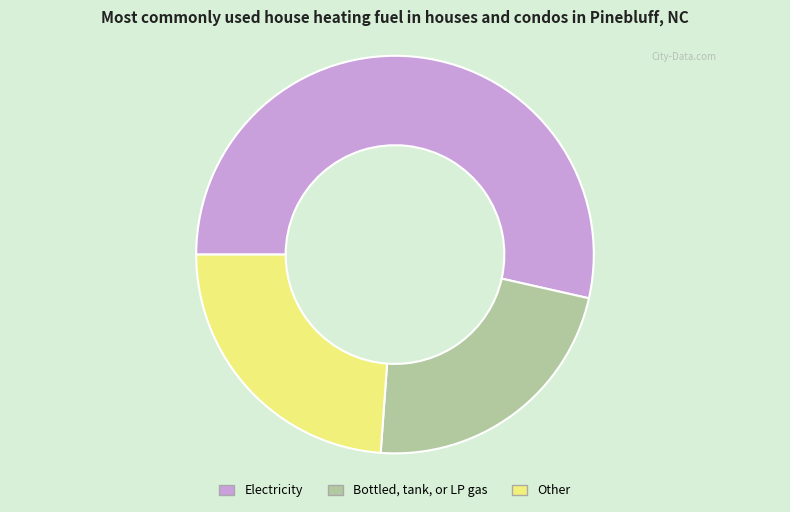

Is the sum of Other and Electricity greater than half?

Yes